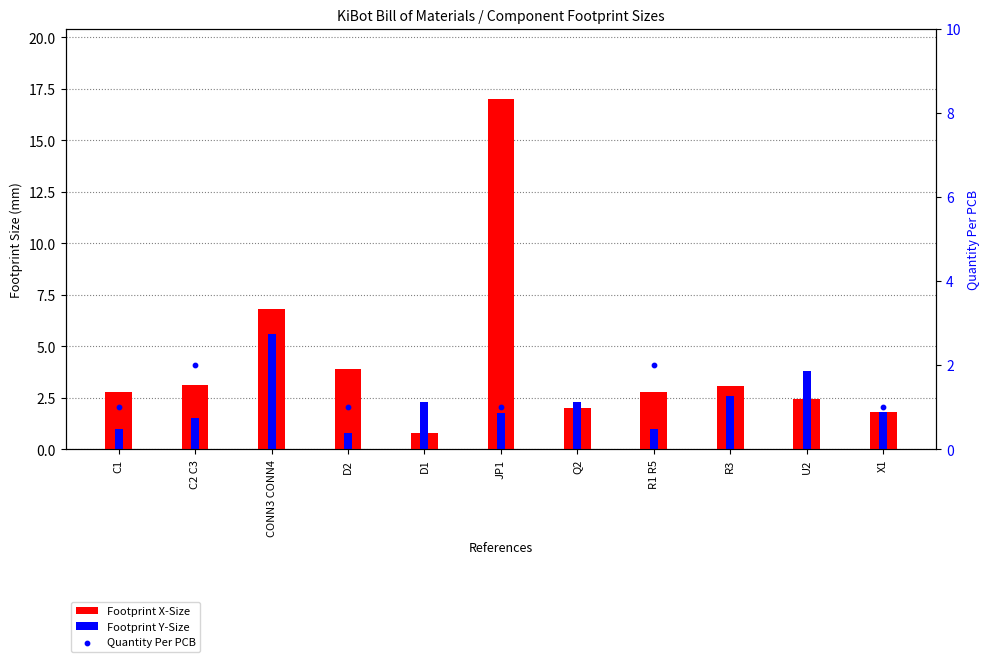

Which series has the largest total across all categories?

Footprint X-Size